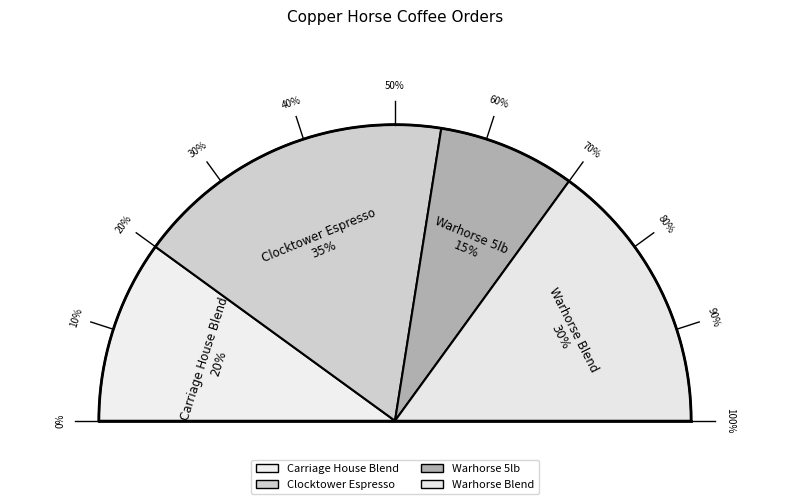

To the nearest percent, what is the difference between the Carriage House Blend and Warhorse 5lb slice percentages?

5%